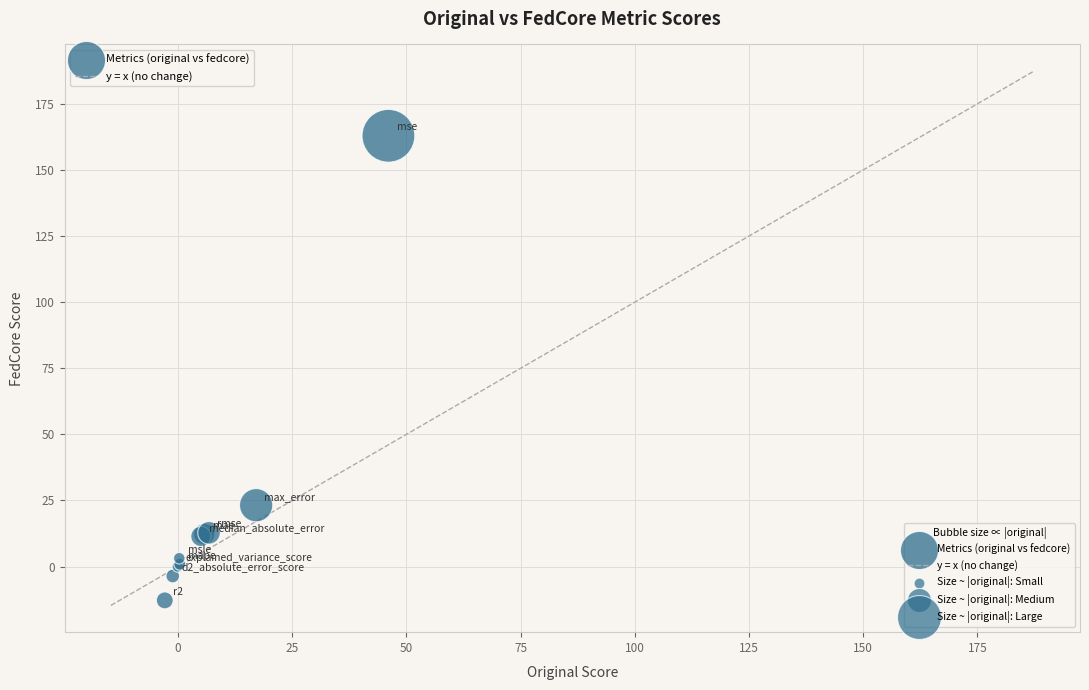

What Y value in the scatter plot is closest to 75?

23.2